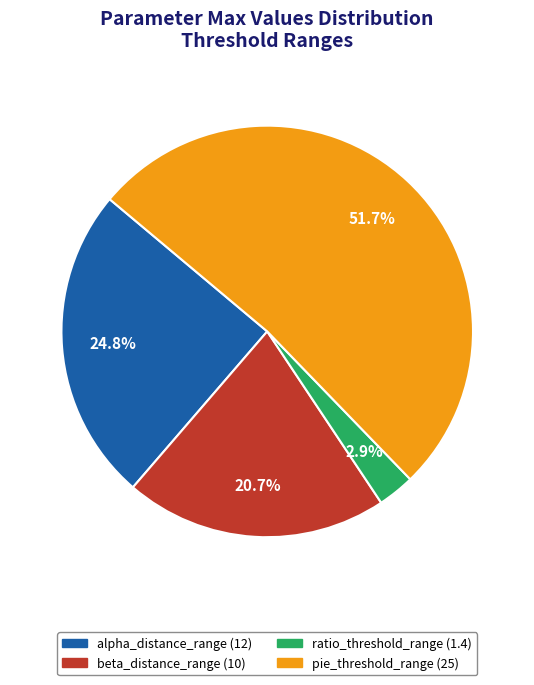

Count the number of slices in the pie.

4